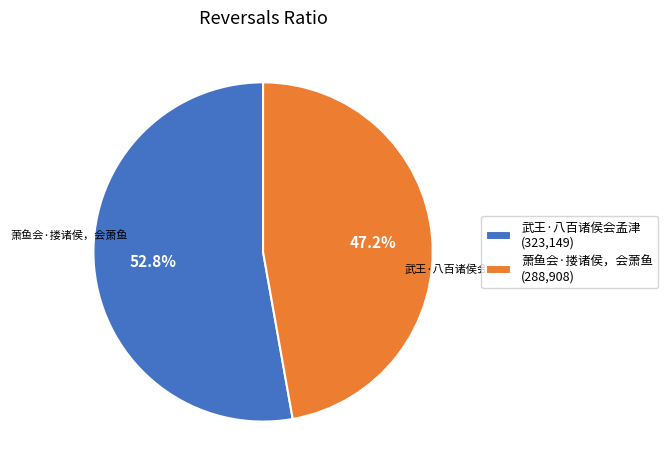

To the nearest percent, what is the average slice percentage?

50%